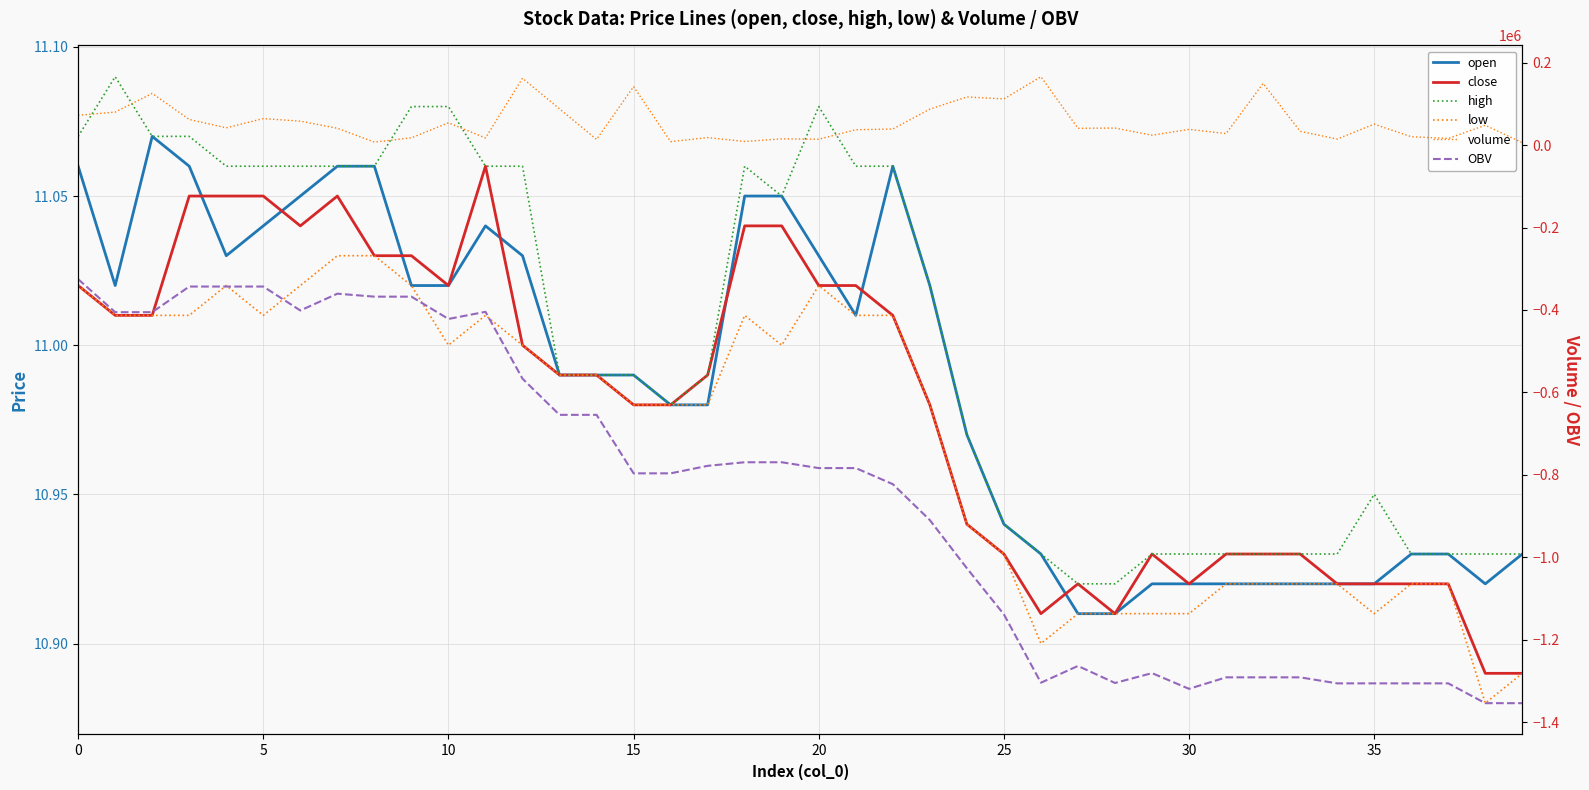

How many lines are shown in the chart?

6